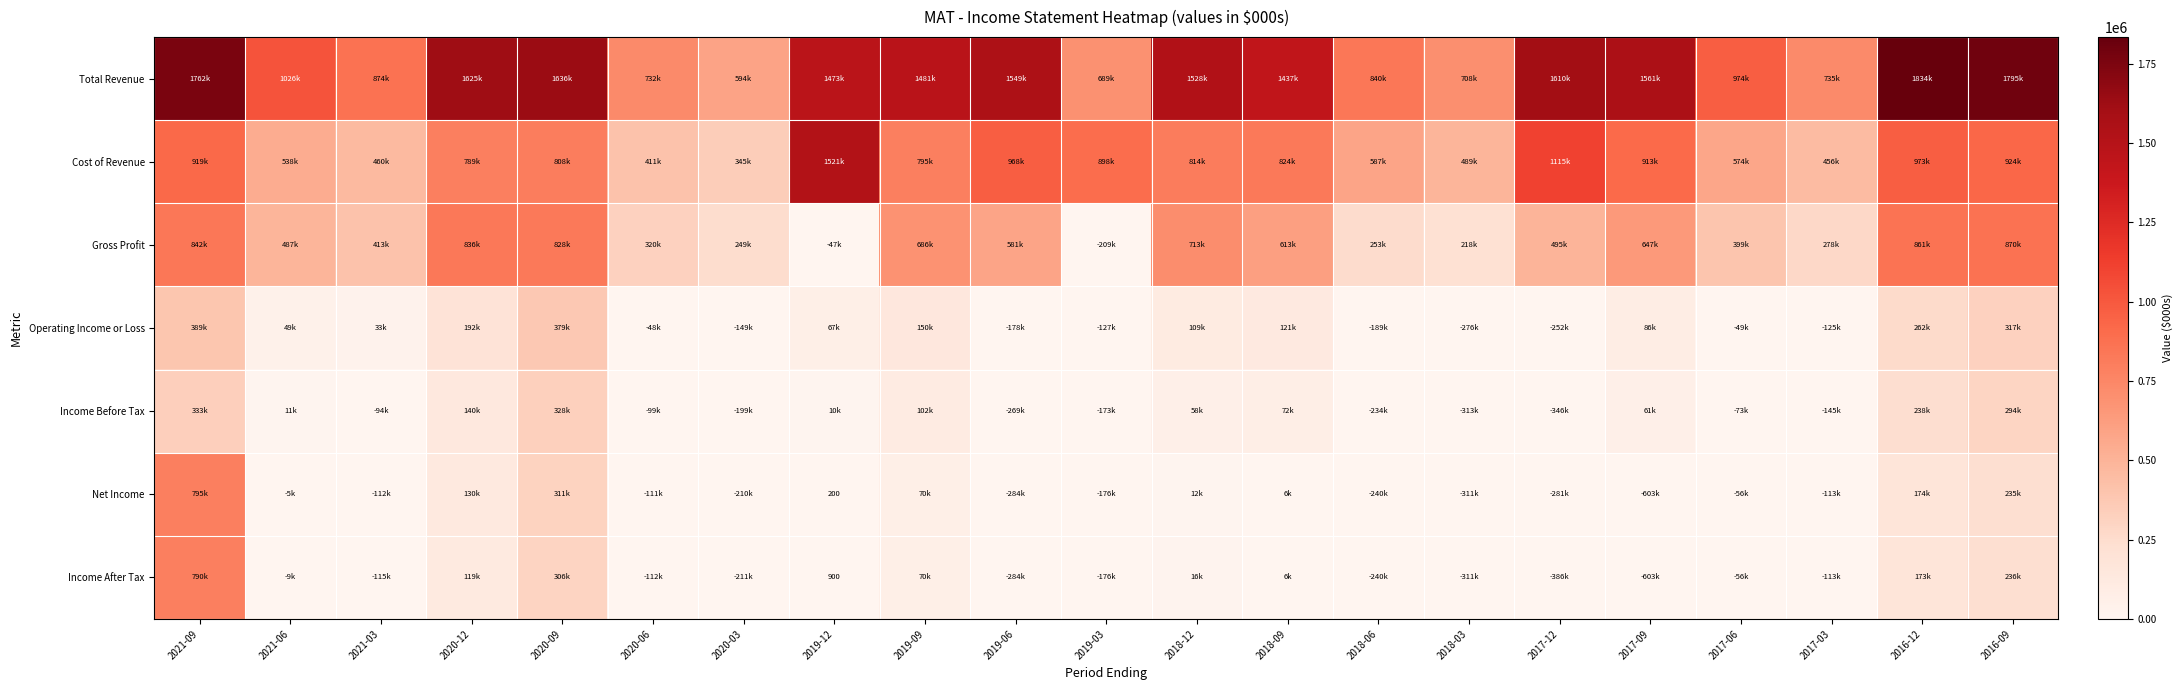

Which series has the widest spread of values?

Net Income